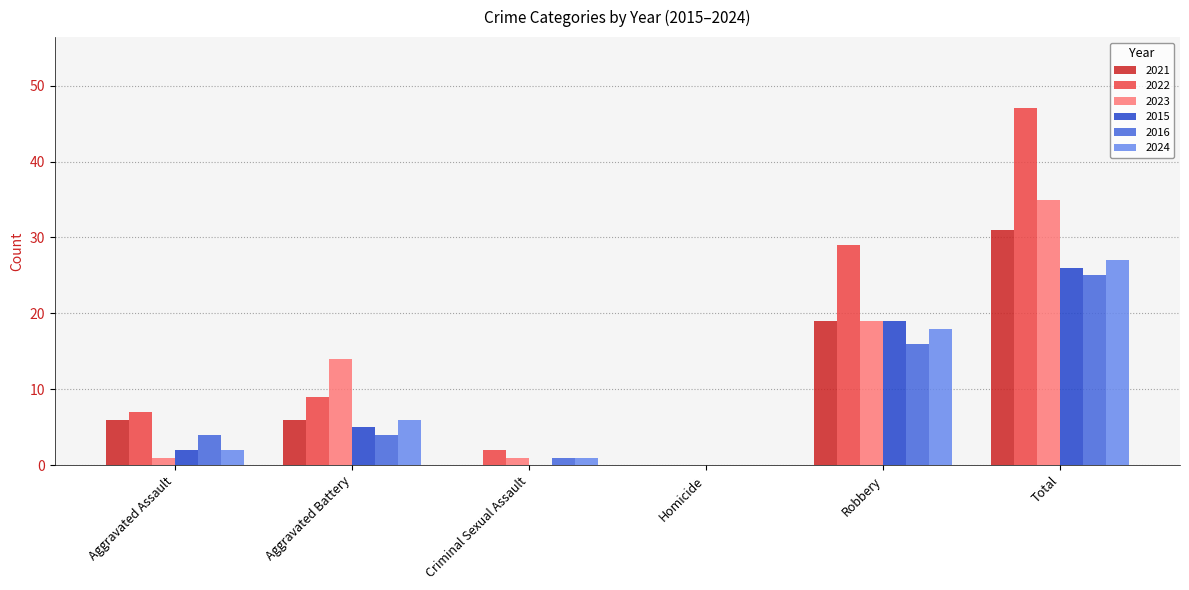

Which series changed the most between Aggravated Assault and Aggravated Battery?

2023